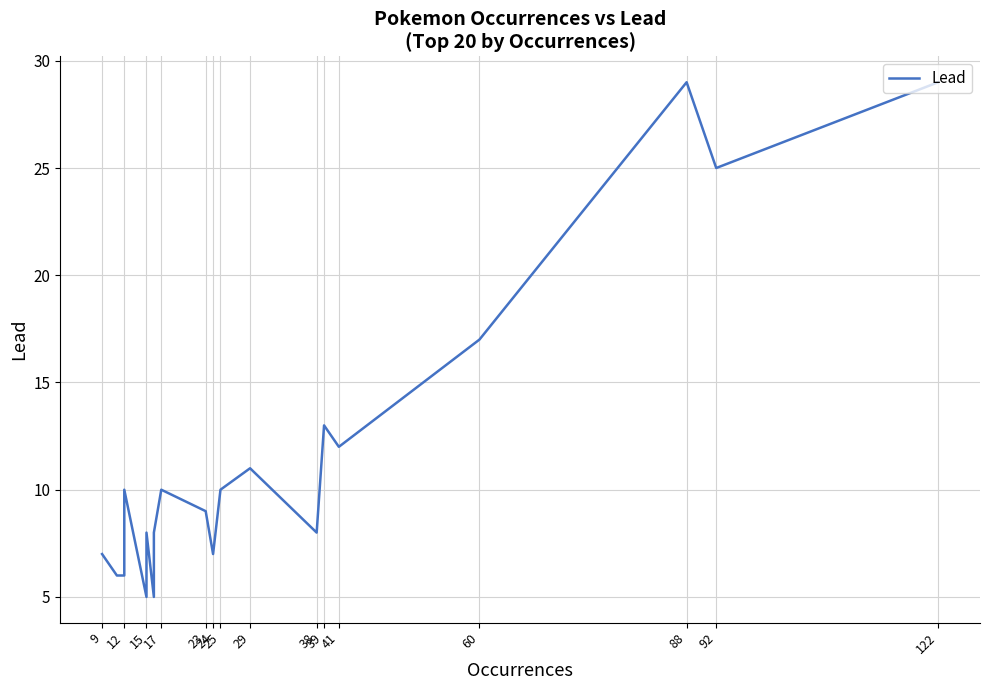

What is the difference between the maximum and minimum values?

24